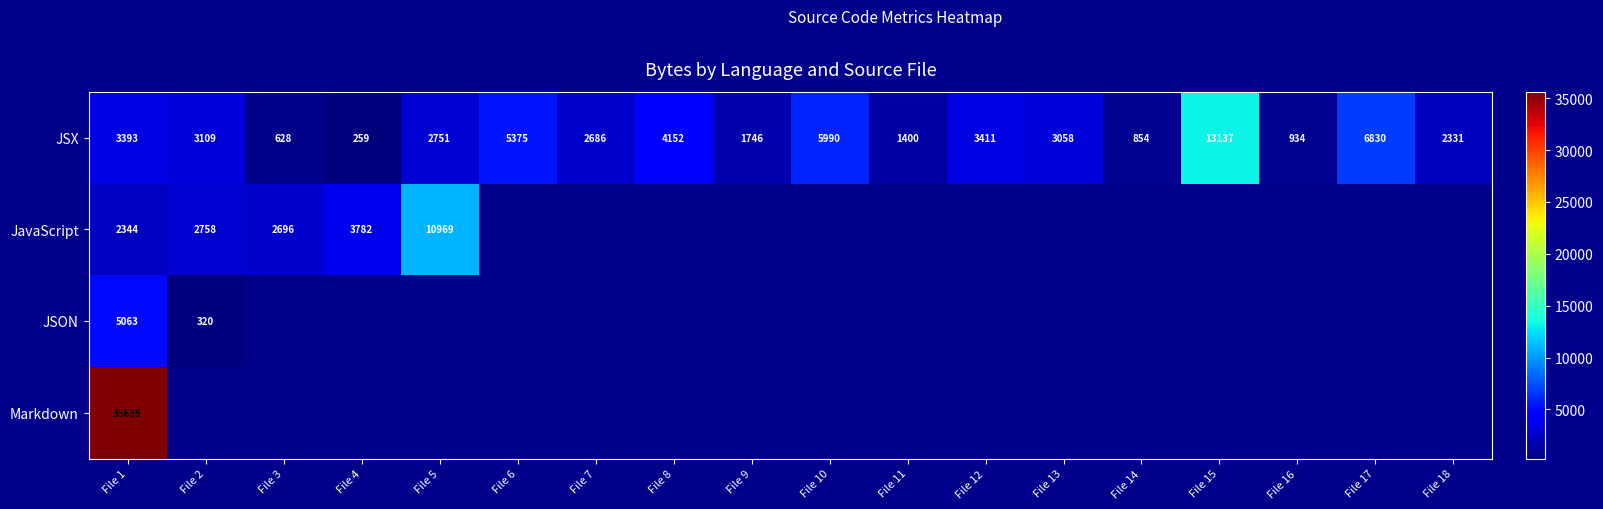

Count the number of data series in this chart.

4